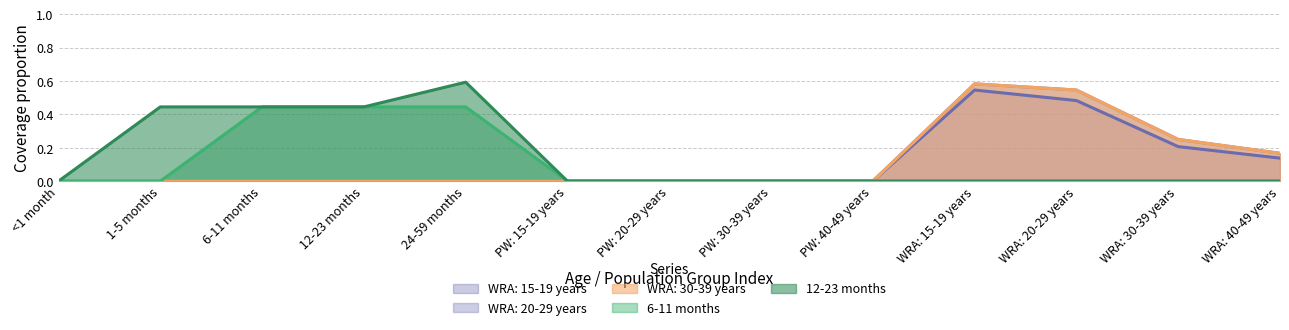

At <1 month, list the series in order from smallest to largest.

WRA: 15-19 years, WRA: 20-29 years, WRA: 30-39 years, 6-11 months, 12-23 months